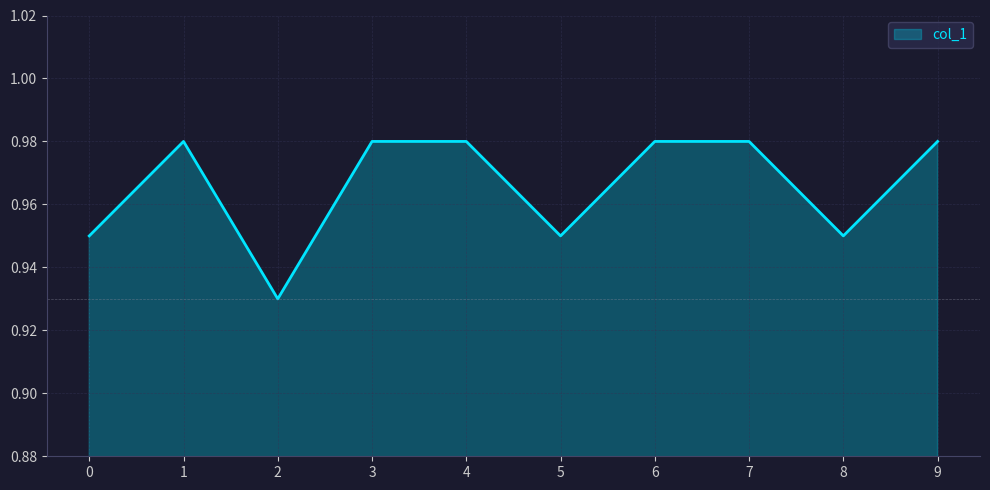

True or false: the data shows 0.6 at 1.

False